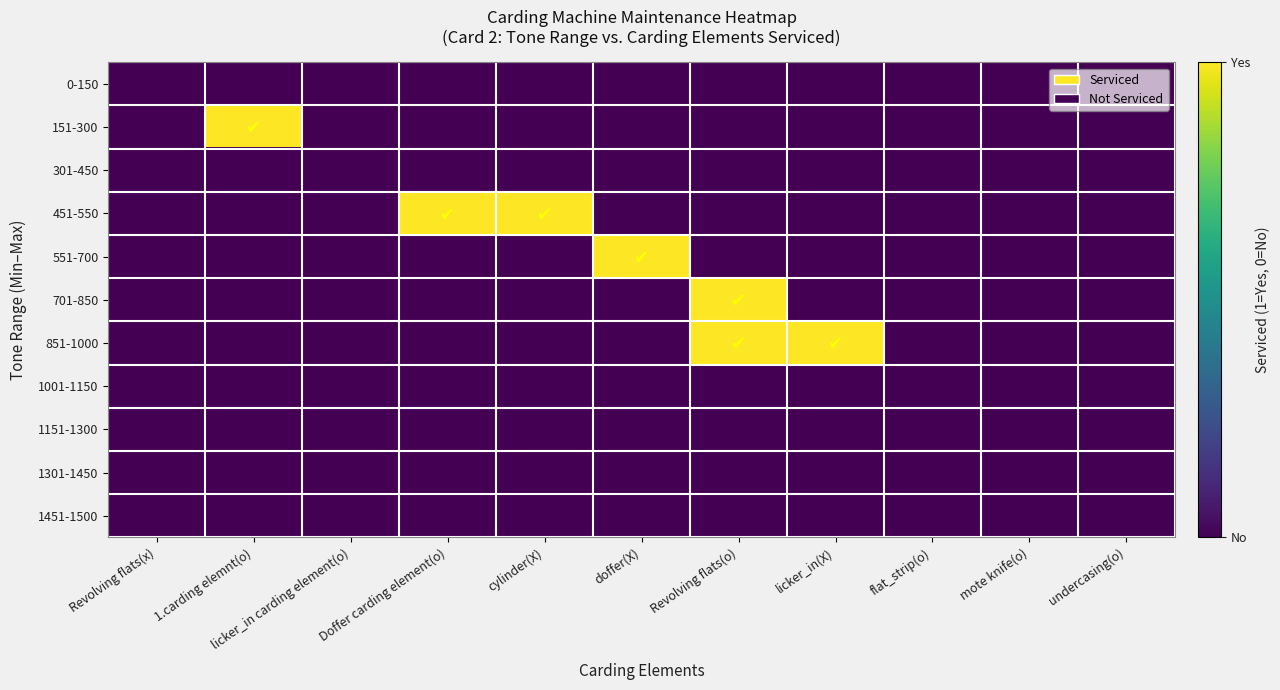

Which category has the lowest value across all series?

Revolving flats(x)